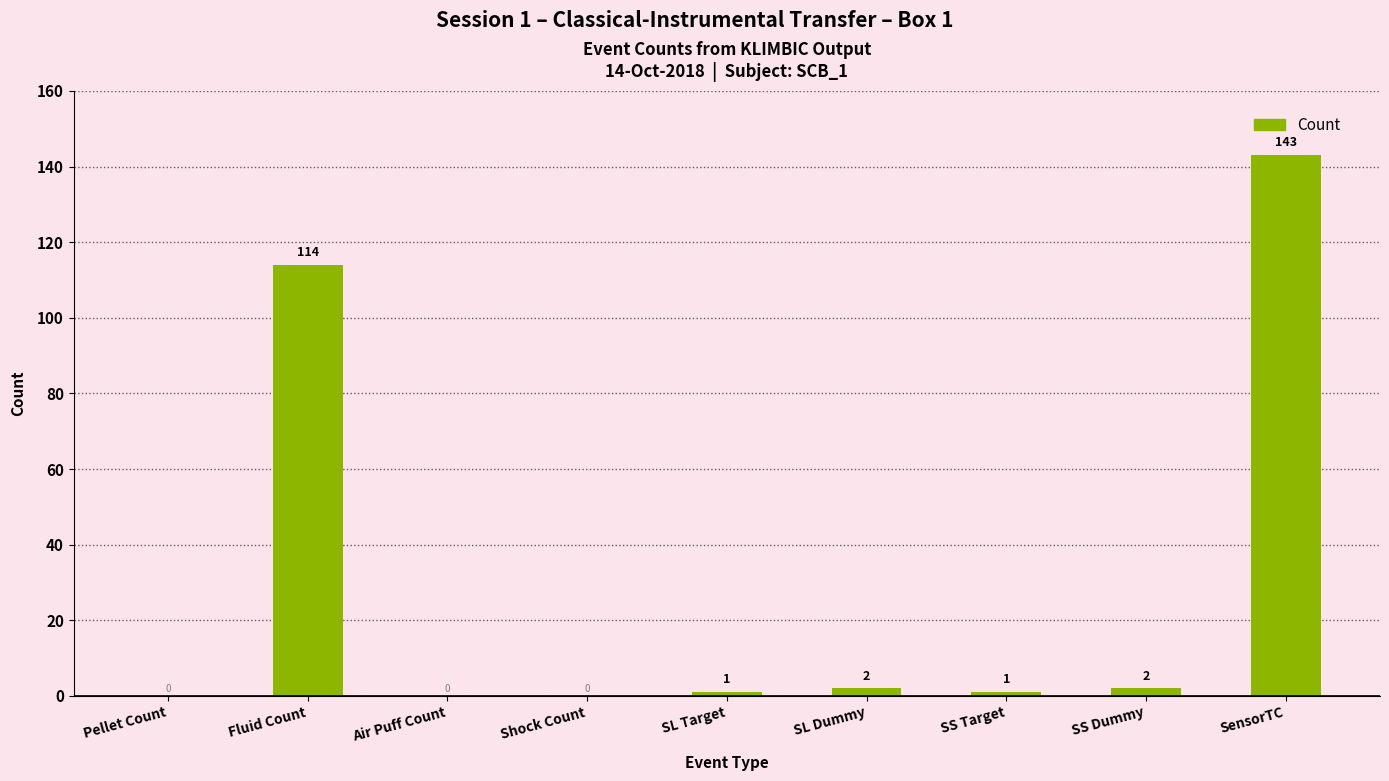

Where does the data first go above 1?

Fluid Count